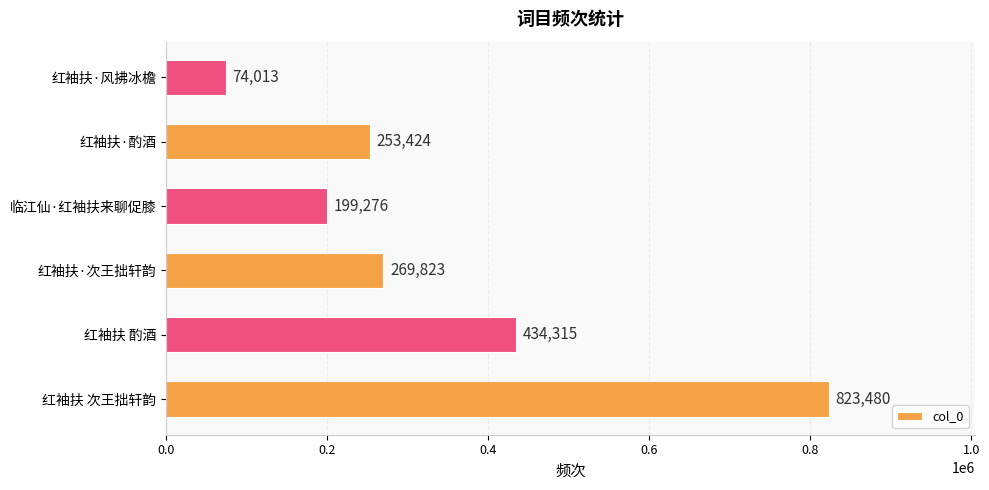

What is the difference between the maximum and minimum values?

749467